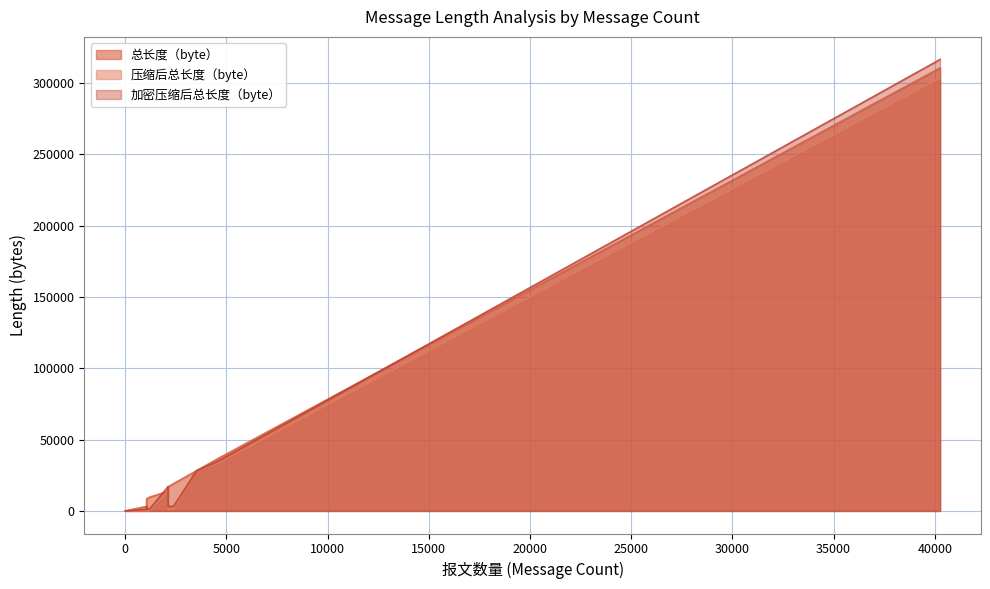

What is the difference between the 压缩后总长度（byte） values at 393 and 263?

16409